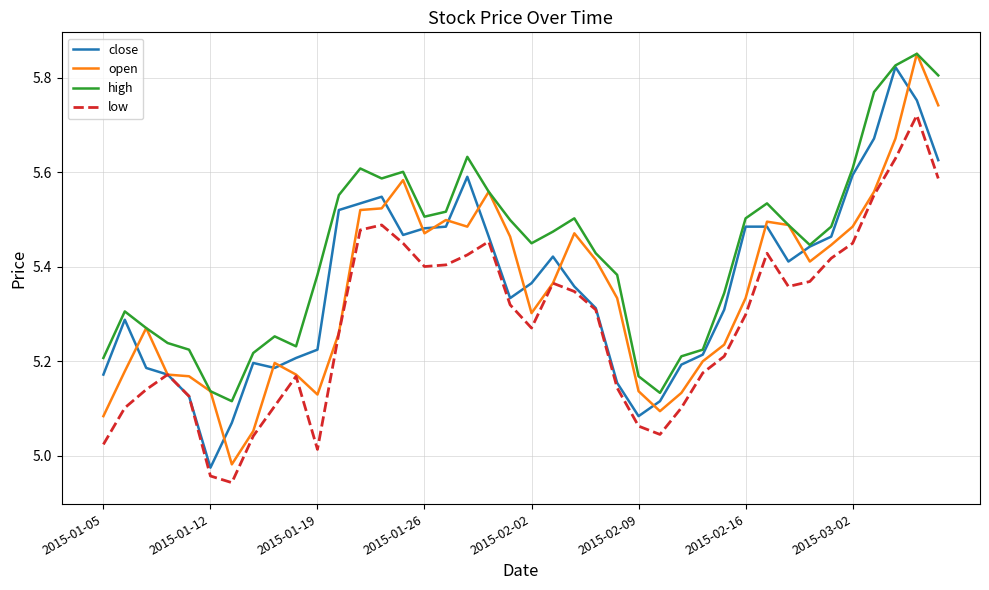

Which series has the largest range (max minus min)?

open